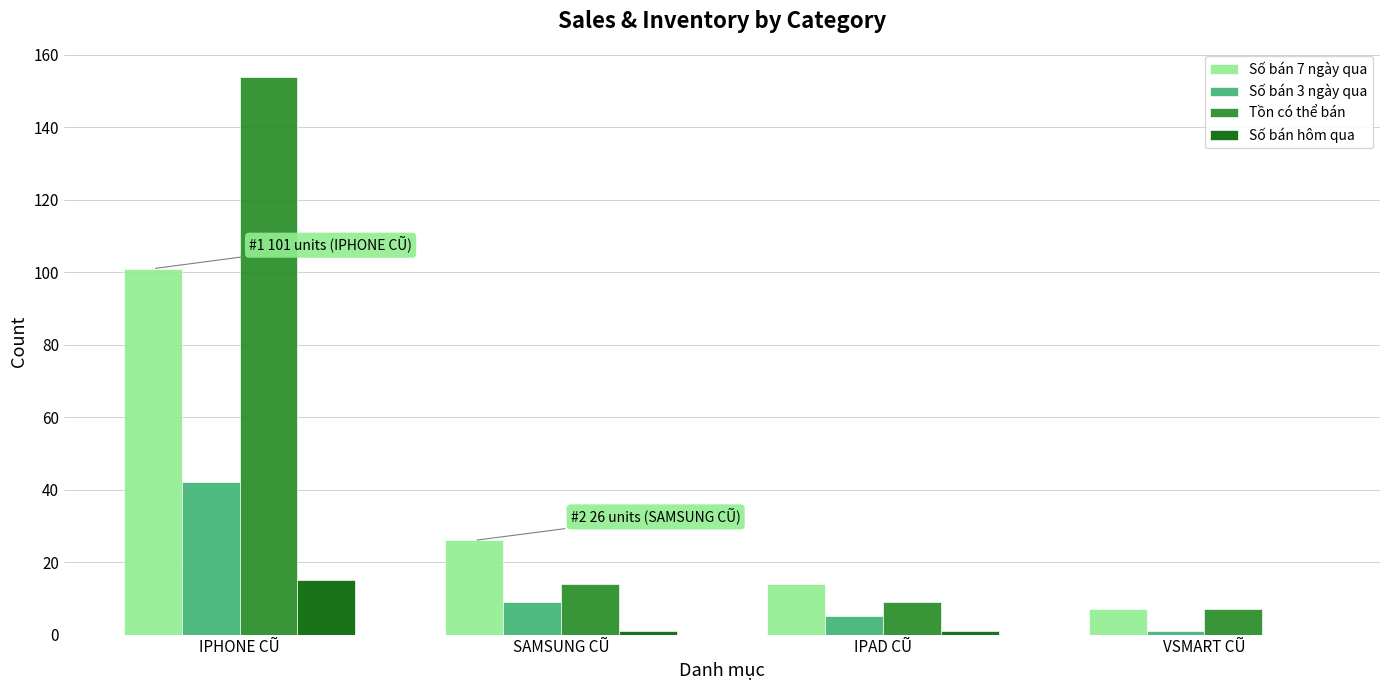

How many values in Số bán hôm qua are above zero?

3